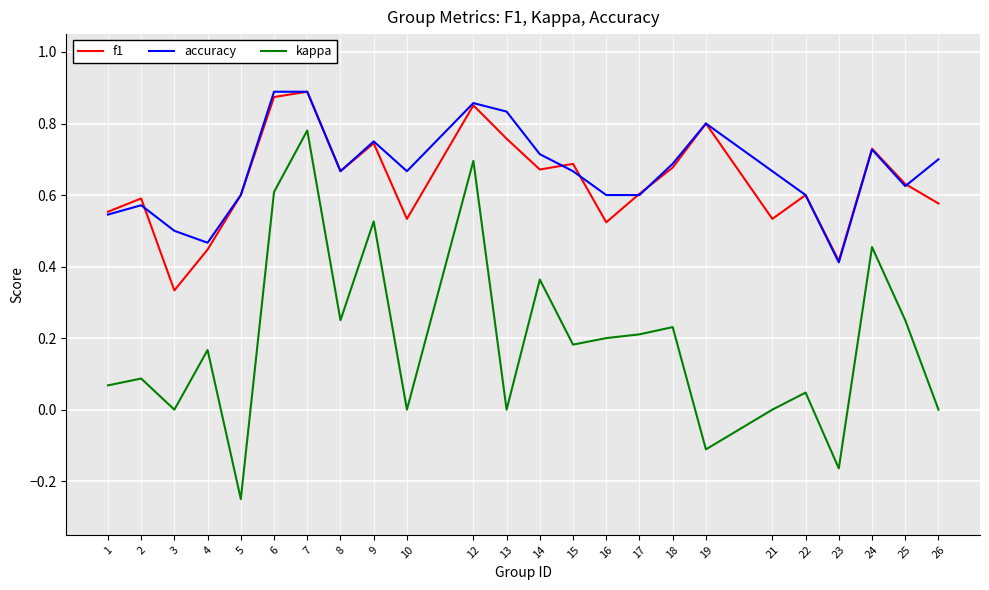

True or false: kappa and f1 intersect in this chart.

False